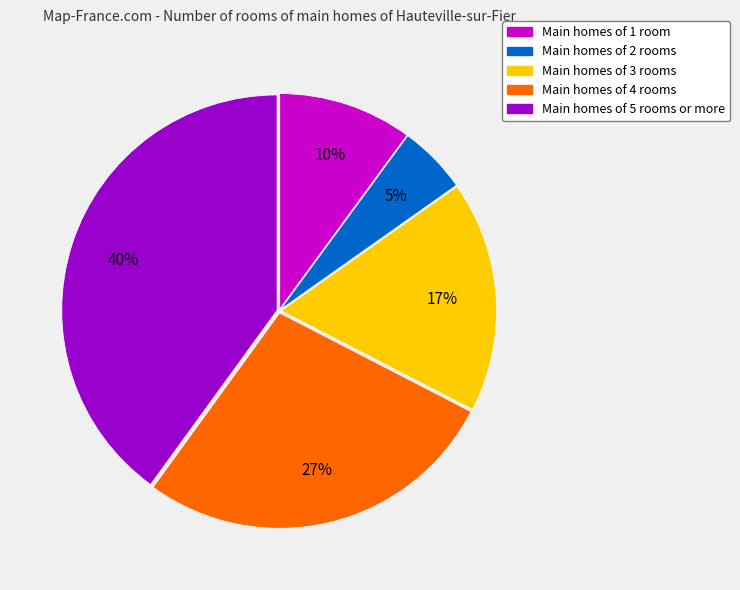

To the nearest percent, what is the difference between the largest and smallest slice percentages?

35%